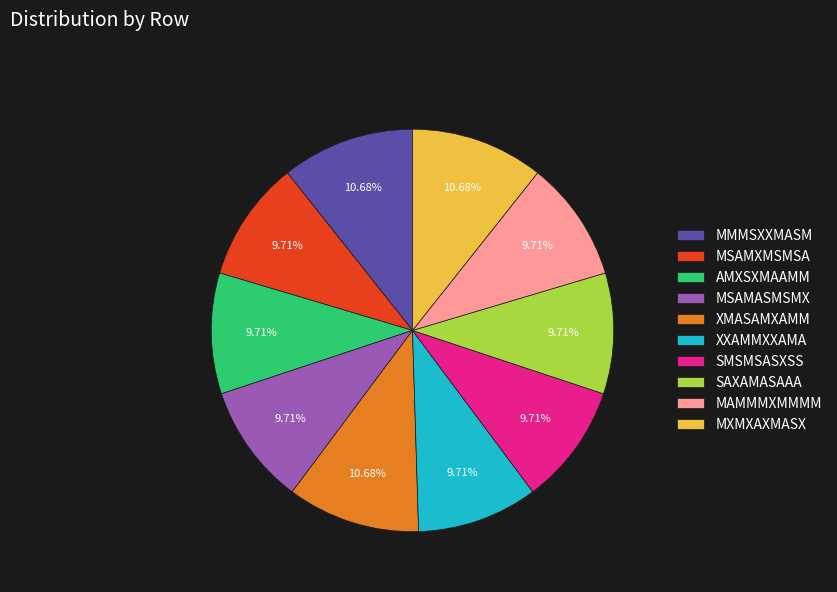

What is the ratio of the value at AMXSXMAAMM to the value at XXAMMXXAMA?

1.0